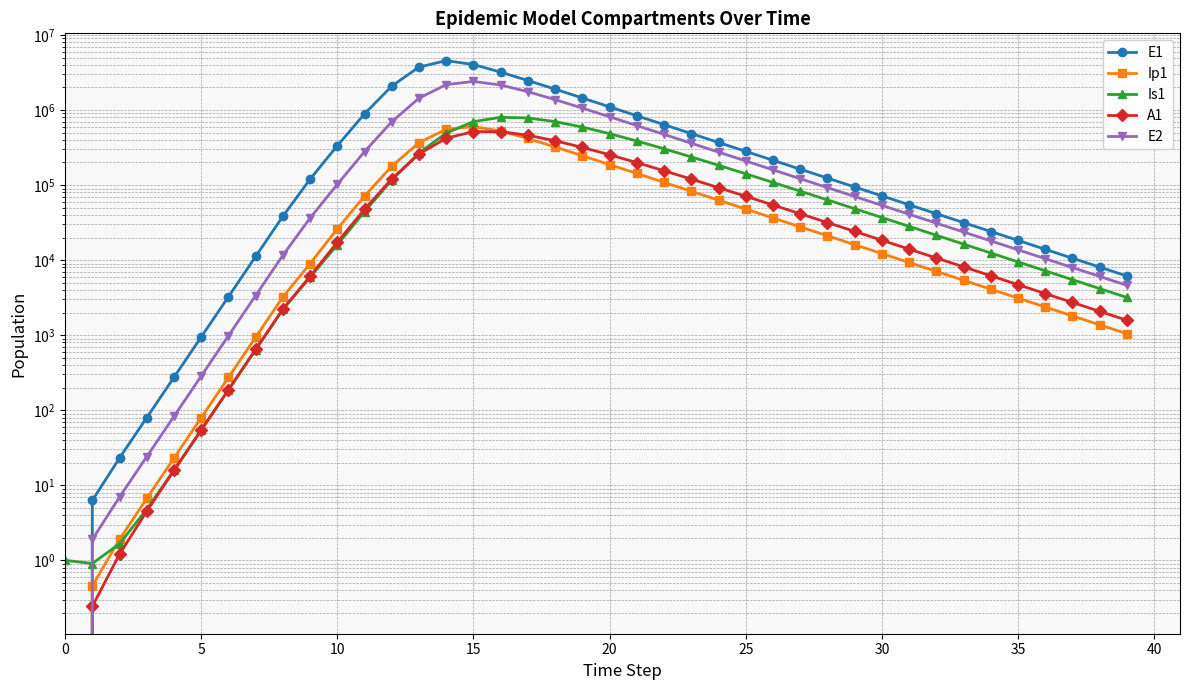

True or false: Ip1 has a value of 17842.4 at 26.

False